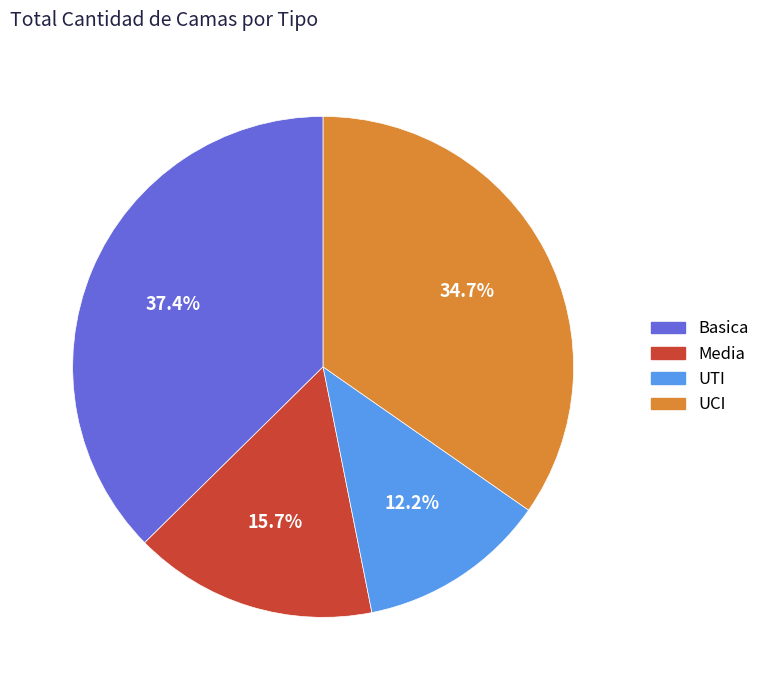

To the nearest percent, what is the difference between the Media and UTI slice percentages?

4%